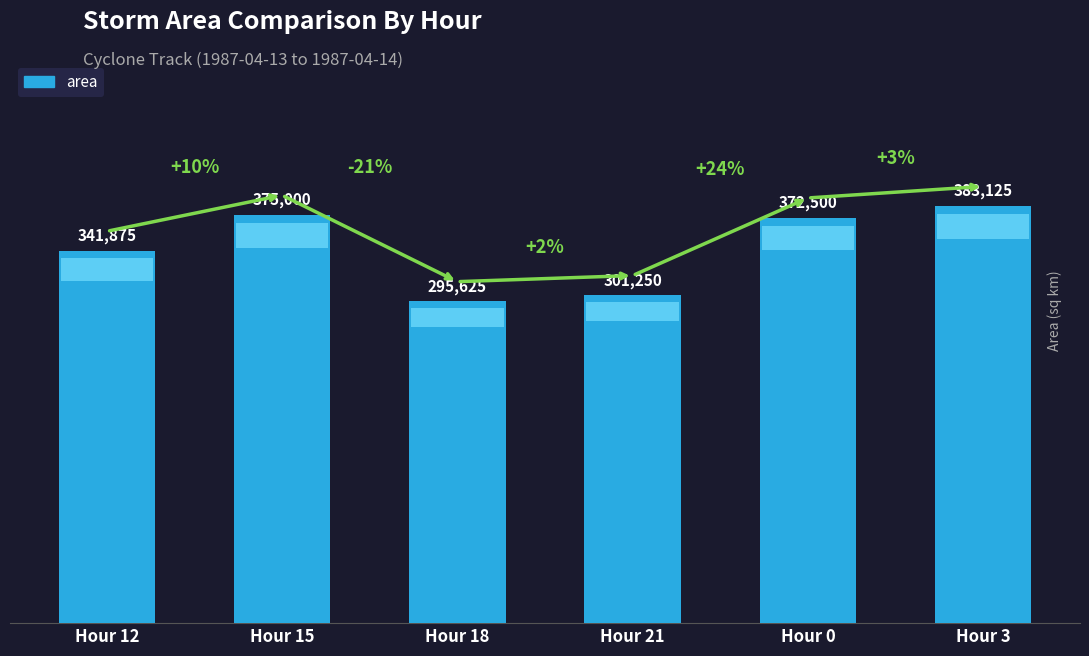

What is the difference between the maximum and minimum values?

87500